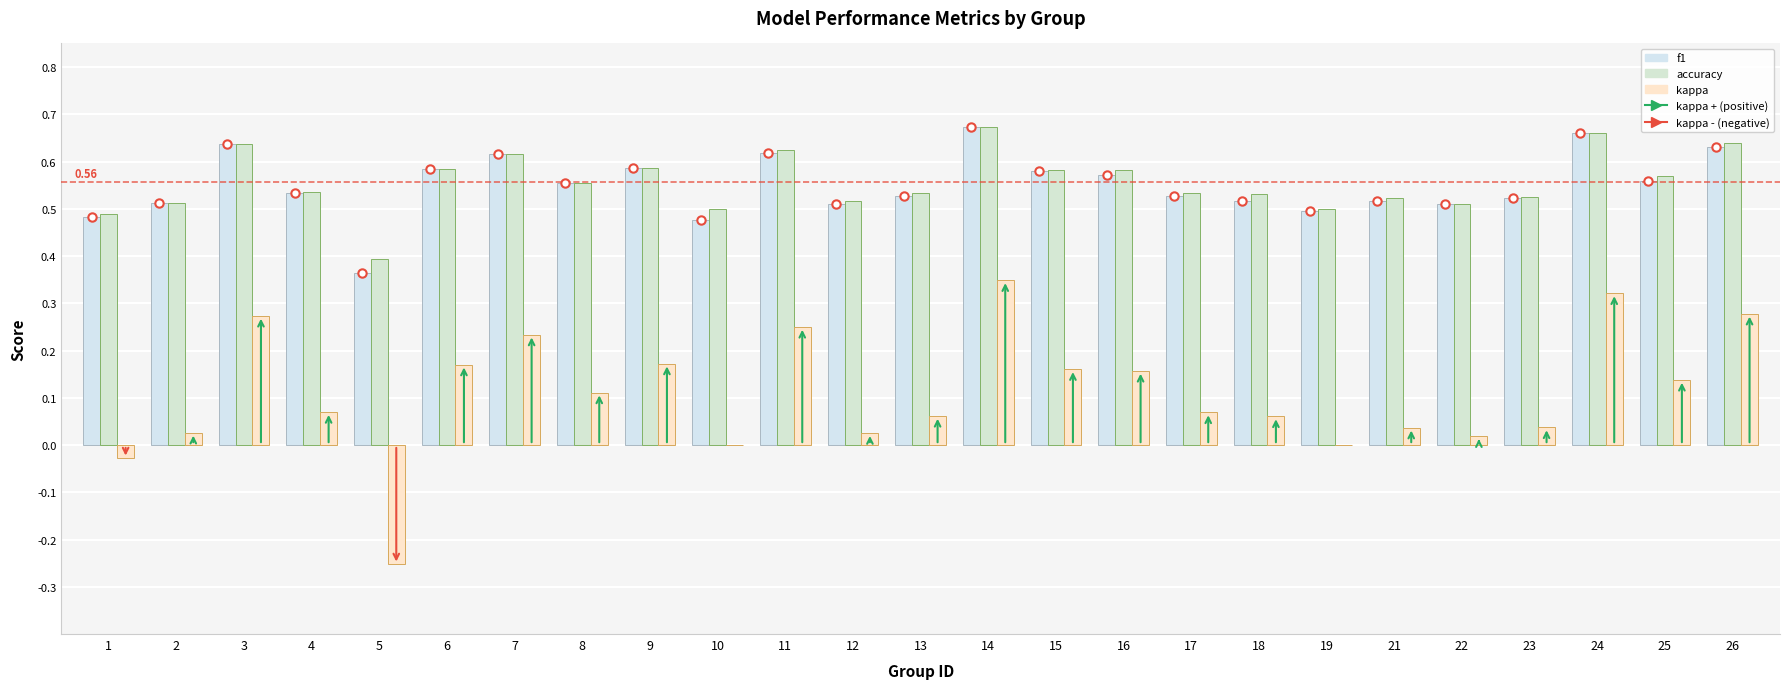

How many groups of bars are there?

25